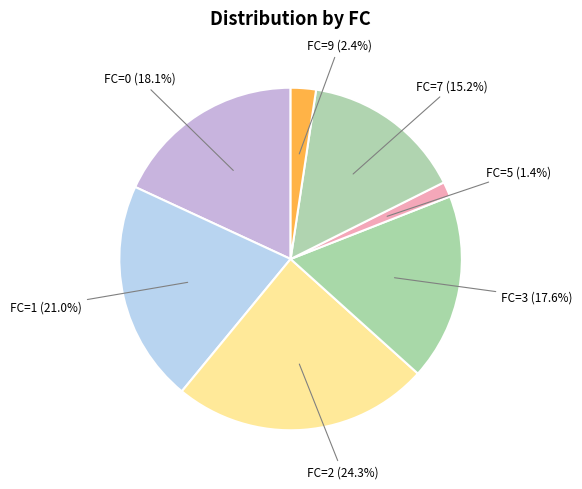

Approximately how many times larger is the value at FC=0 (18.1%) compared to FC=2 (24.3%)?

0.7